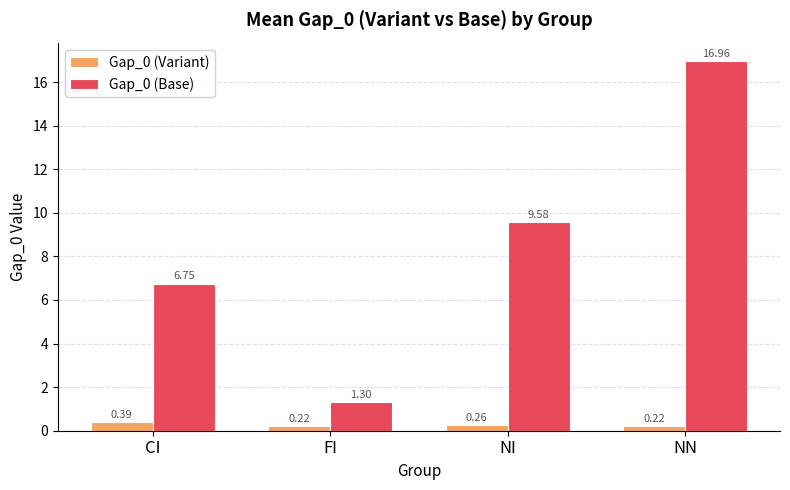

Which series changed the most between CI and NN?

Gap_0 (Base)